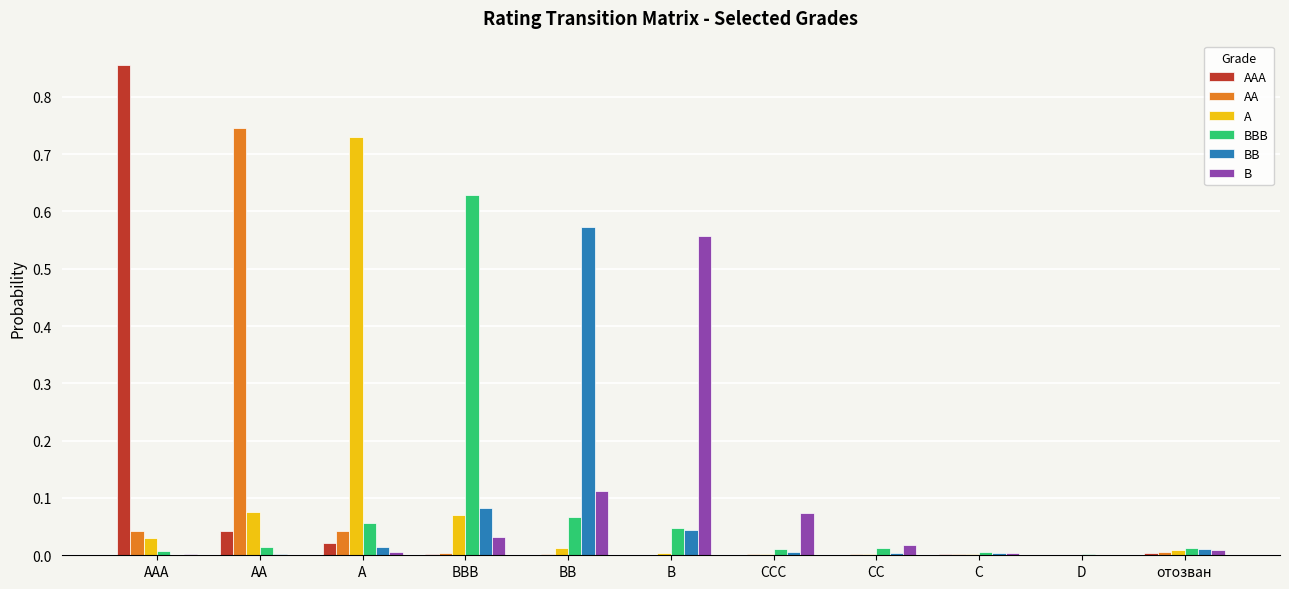

The B series shows 0.1 at BBB. True or false?

False